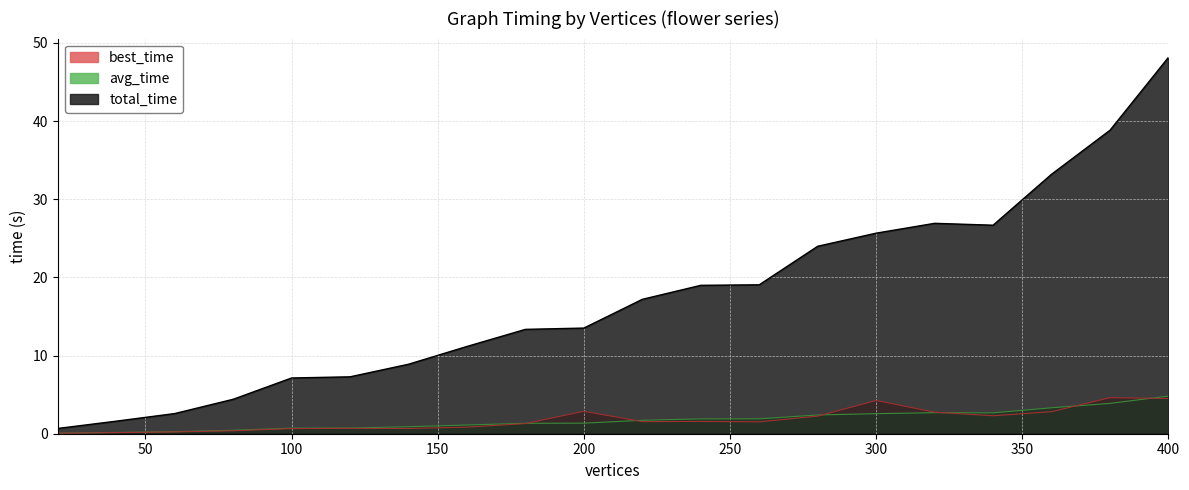

List the labels in order of best_time value, smallest first.

20, 40, 60, 80, 100, 140, 120, 160, 180, 260, 220, 240, 280, 340, 320, 360, 200, 300, 400, 380